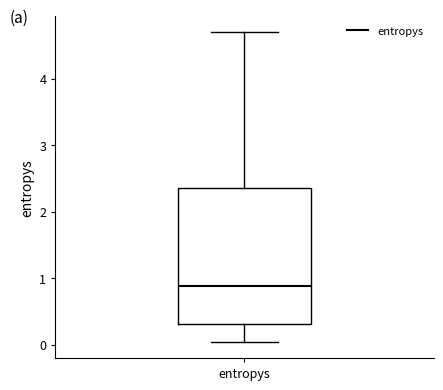

Read this box plot against the y-axis: the position of the median line, the range covered by the box, and the ends of both whiskers. The values are not printed on the chart, so give them approximately, as read against the axis.

median 0.9, box 0.3 to 2.4, whiskers 0.0 to 4.7